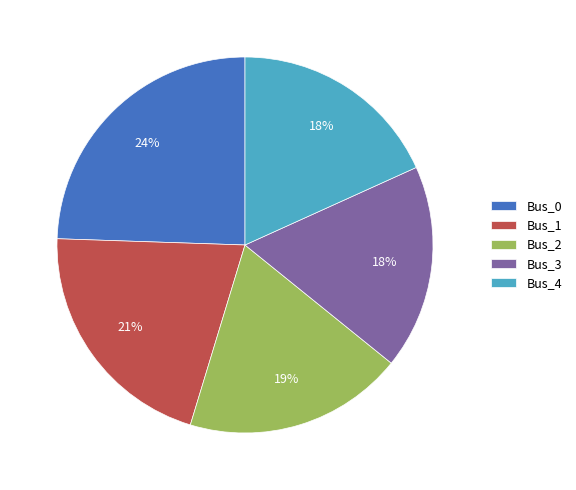

Does Bus_2 represent more than half of the total?

No